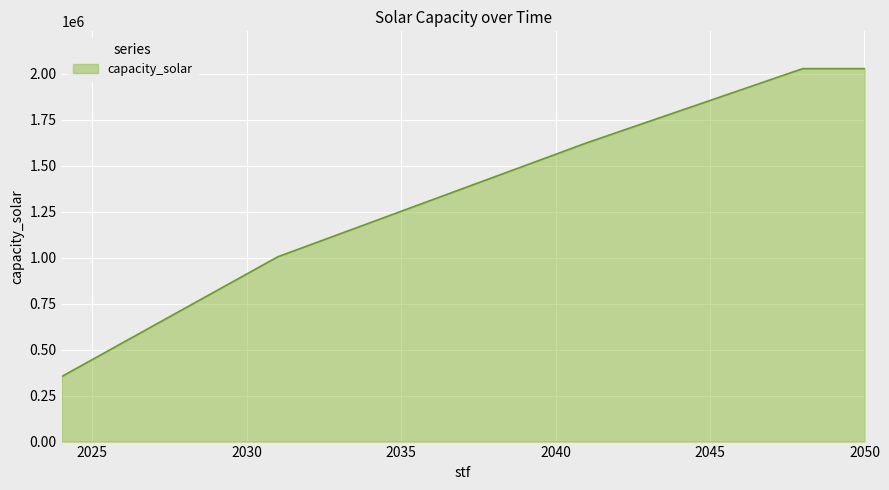

What is the smallest value displayed?

353020.0